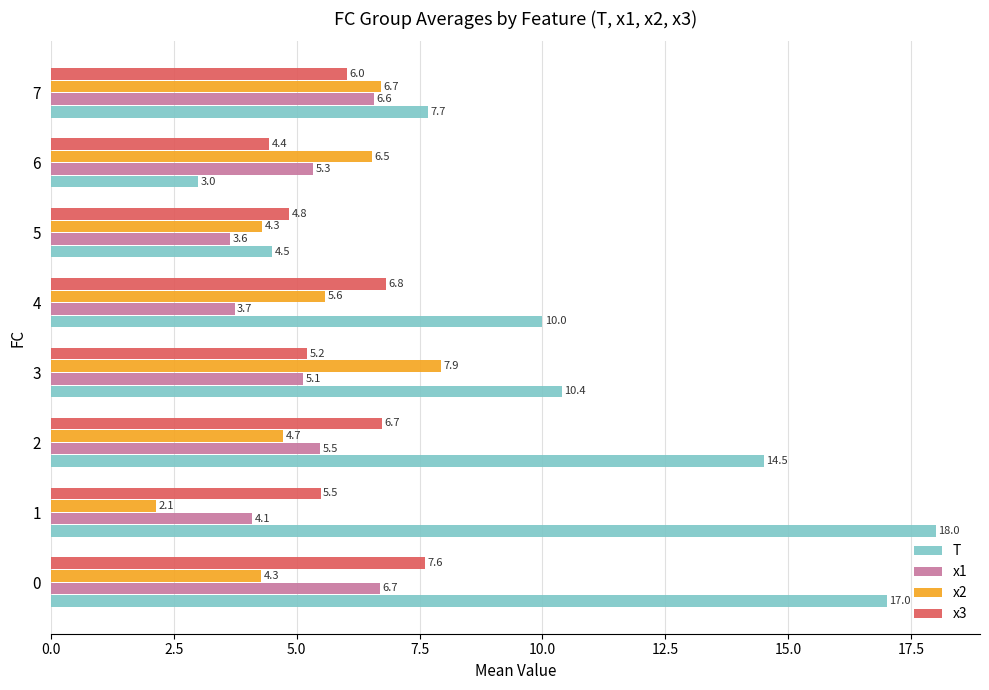

What is the difference between the x3 values at 2 and 5?

1.9